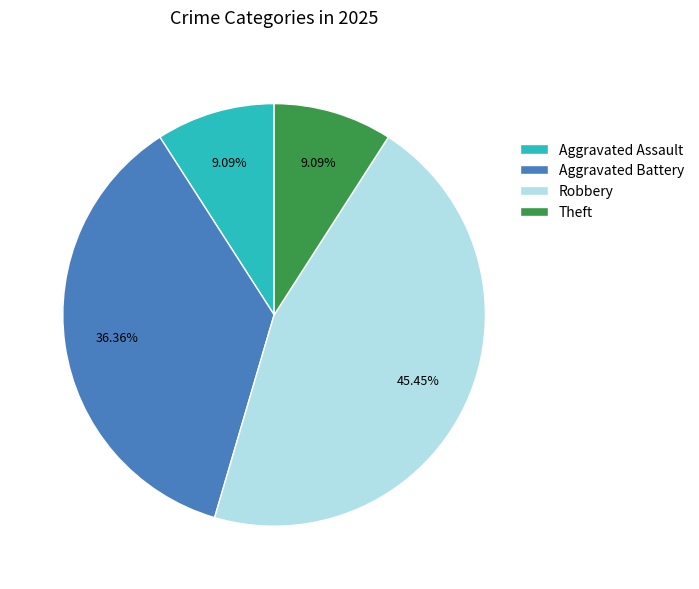

To the nearest percent, what is the average slice percentage?

25%